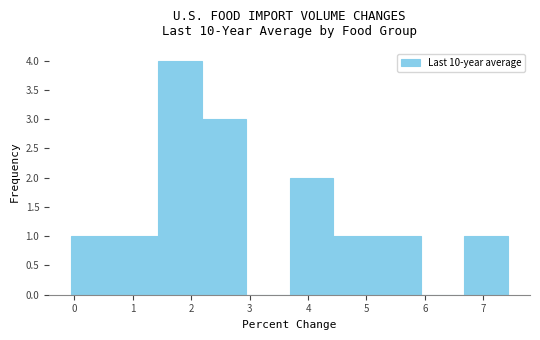

Reading left to right, transcribe this chart: for each bar, give the range it covers on the x-axis and its height. Neither the bar edges nor the heights are printed on the chart, so give them approximately, as read against the axes.

-0.1 to 0.7: 1
0.7 to 1.4: 1
1.4 to 2.2: 4
2.2 to 2.9: 3
2.9 to 3.7: 0
3.7 to 4.4: 2
4.4 to 5.2: 1
5.2 to 5.9: 1
5.9 to 6.7: 0
6.7 to 7.4: 1